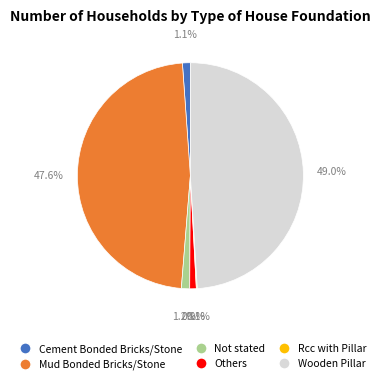

What is the largest slice in the pie chart?

Wooden Pillar